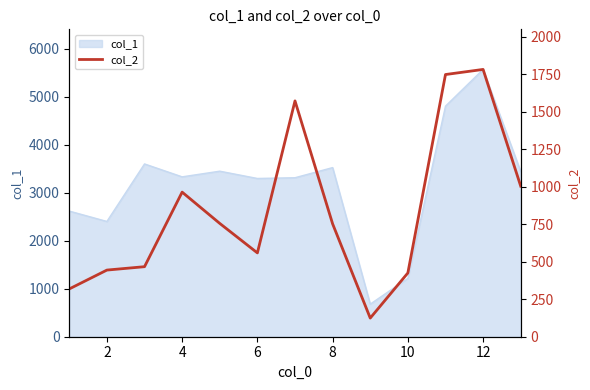

The value of col_1 at 6 is 5095.8. True or false?

False